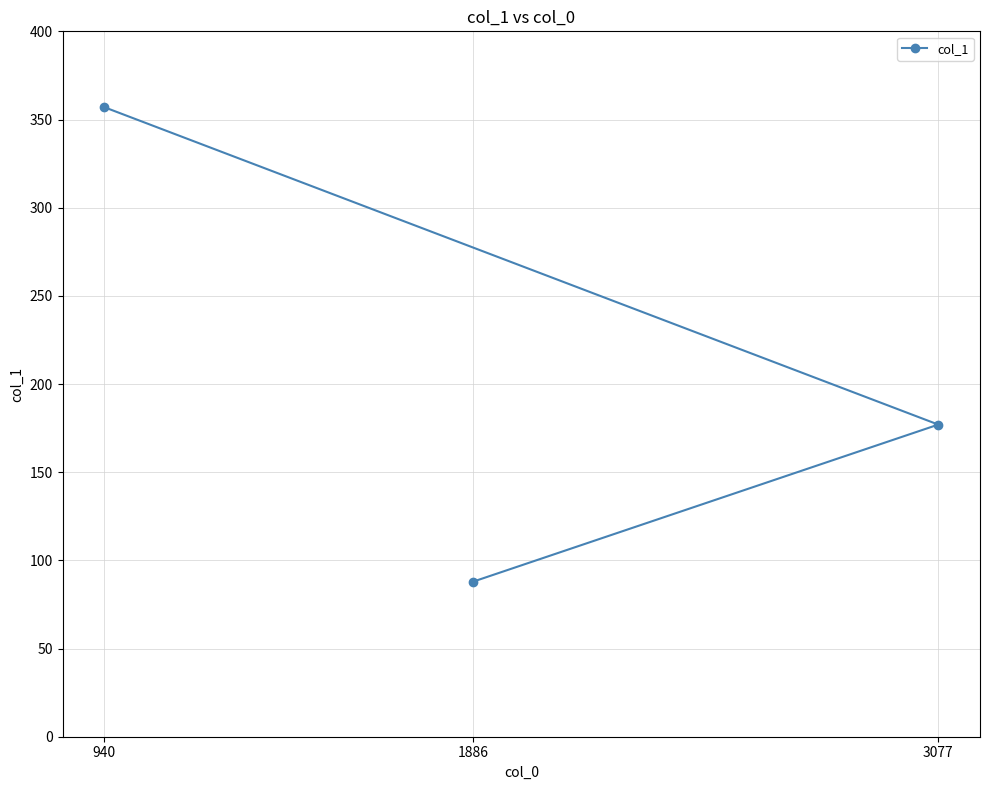

At which label does the data first exceed 177?

940